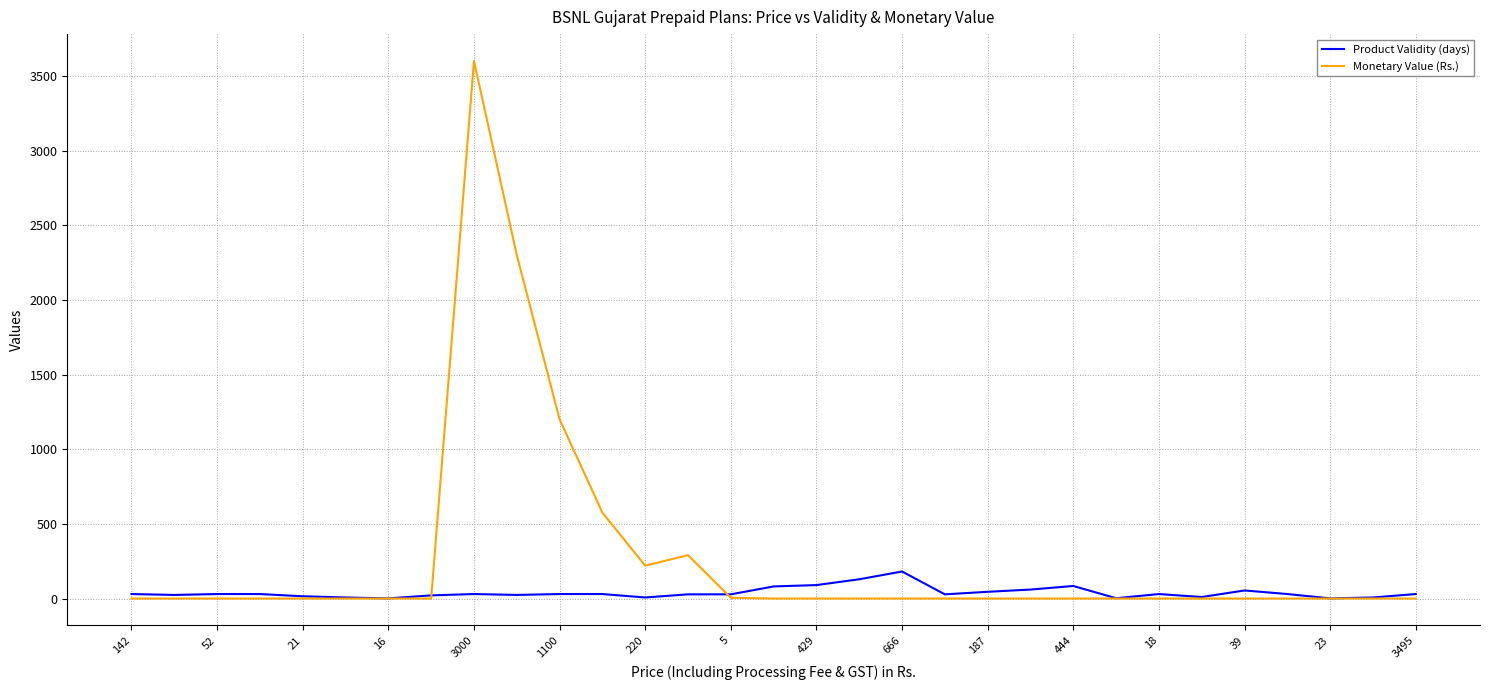

List the series in order of their peak value, lowest first.

Product Validity (days), Monetary Value (Rs.)